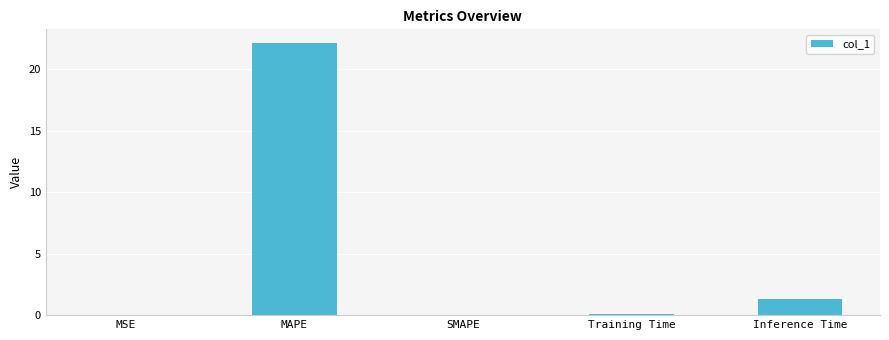

What is the change in value from MAPE to SMAPE?

-22.1